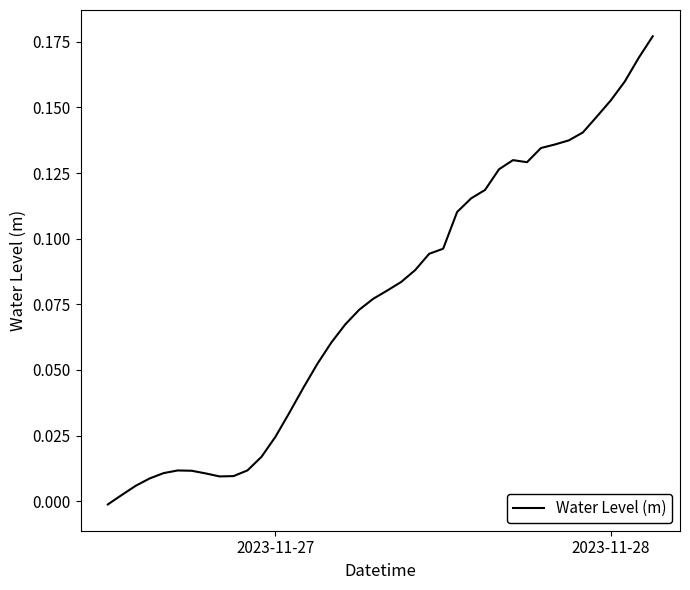

What is the greatest value displayed?

0.2